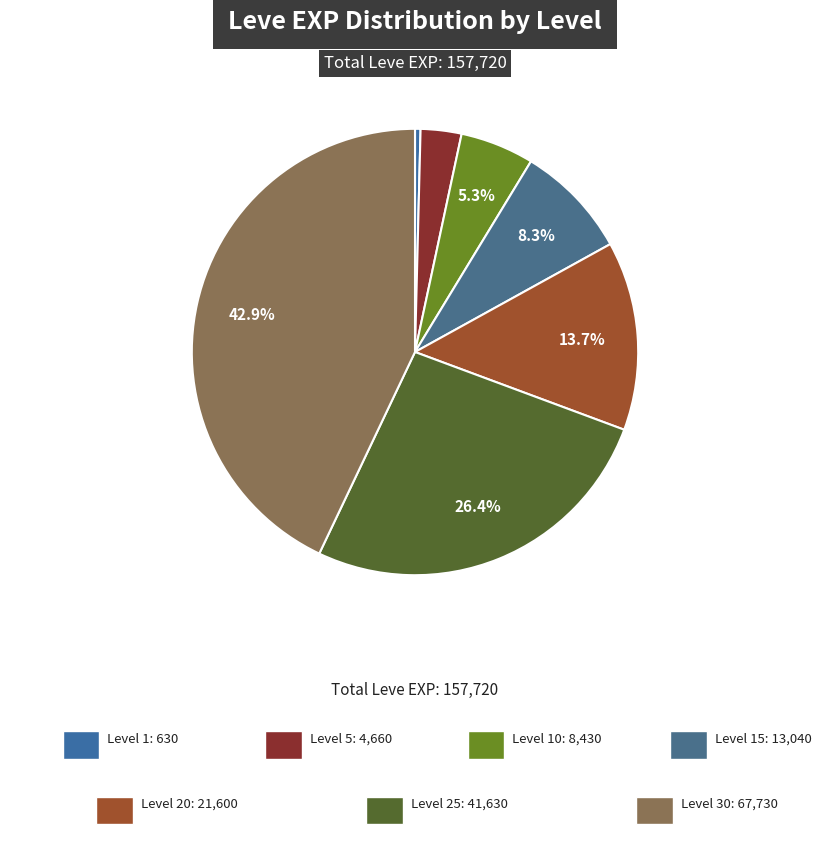

How many segments does this pie chart have?

7